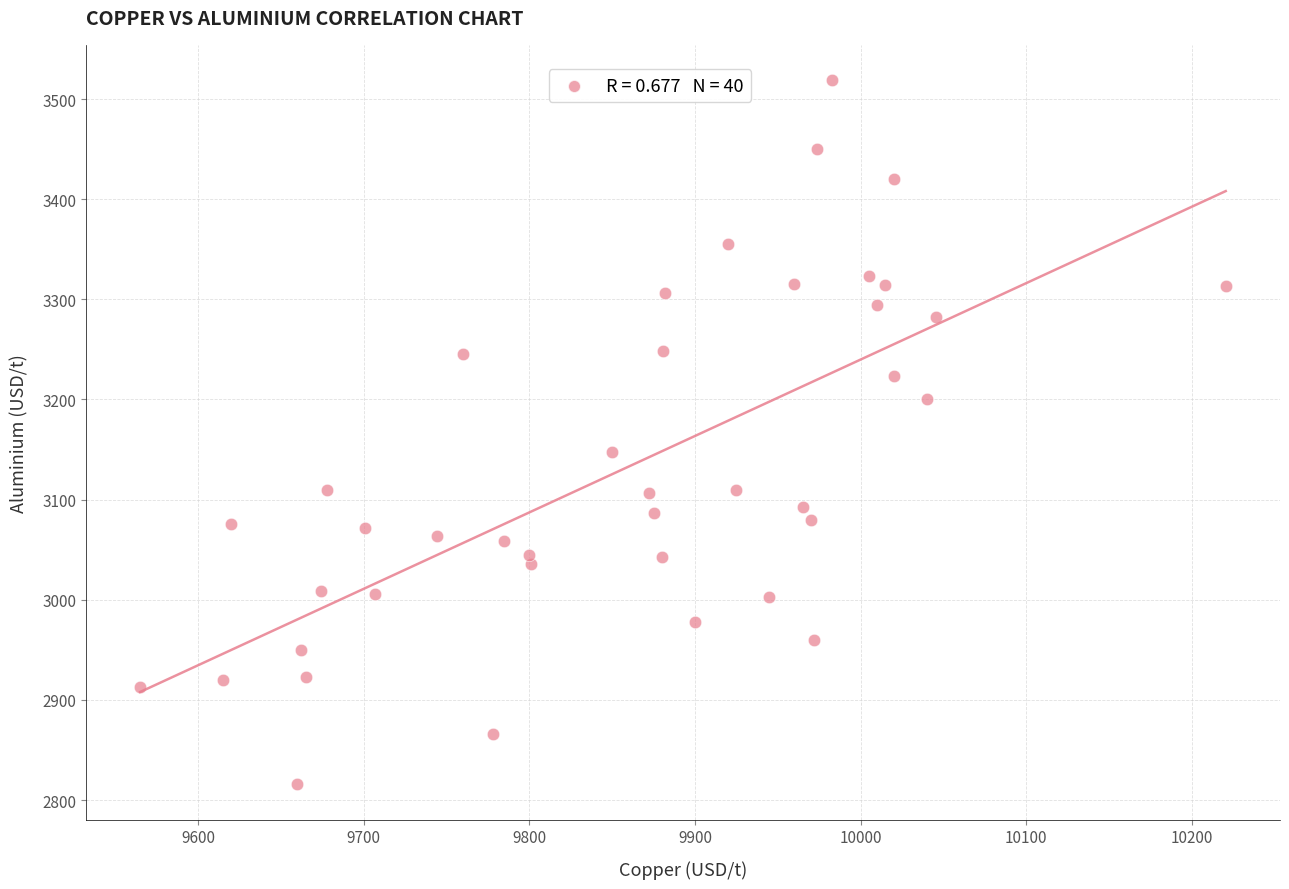

What Y value in the scatter plot is closest to 3167?

3148.0